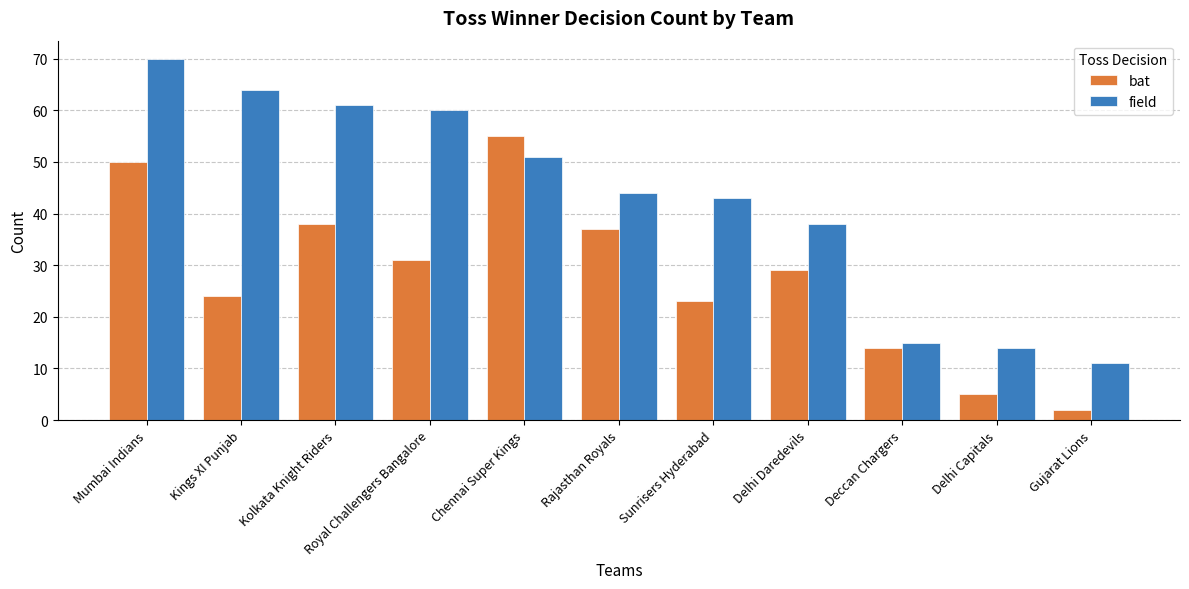

At which label does bat first exceed 29?

Mumbai Indians